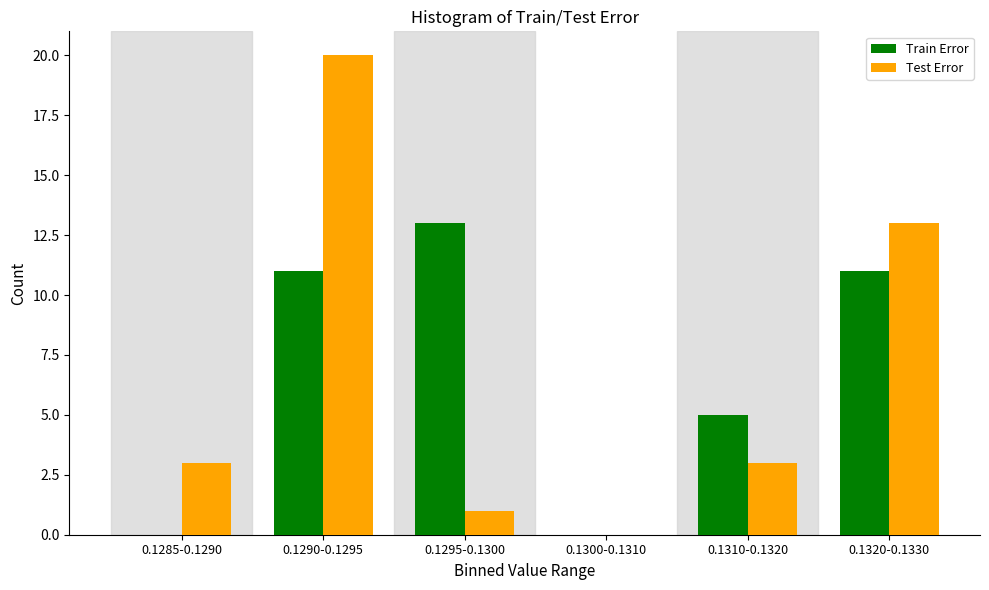

Reading right to left, transcribe all the data shown in this chart.

Train Error: 0.1320-0.1330=11	0.1310-0.1320=5	0.1300-0.1310=0	0.1295-0.1300=13	0.1290-0.1295=11	0.1285-0.1290=0
Test Error: 0.1320-0.1330=13	0.1310-0.1320=3	0.1300-0.1310=0	0.1295-0.1300=1	0.1290-0.1295=20	0.1285-0.1290=3